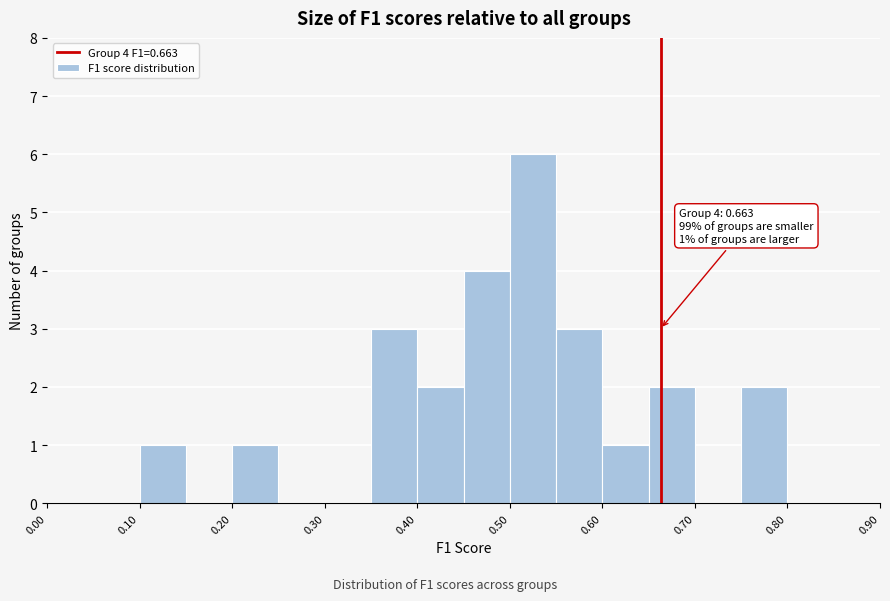

Over which range of the x-axis is the bar tallest?

0.50 to 0.55